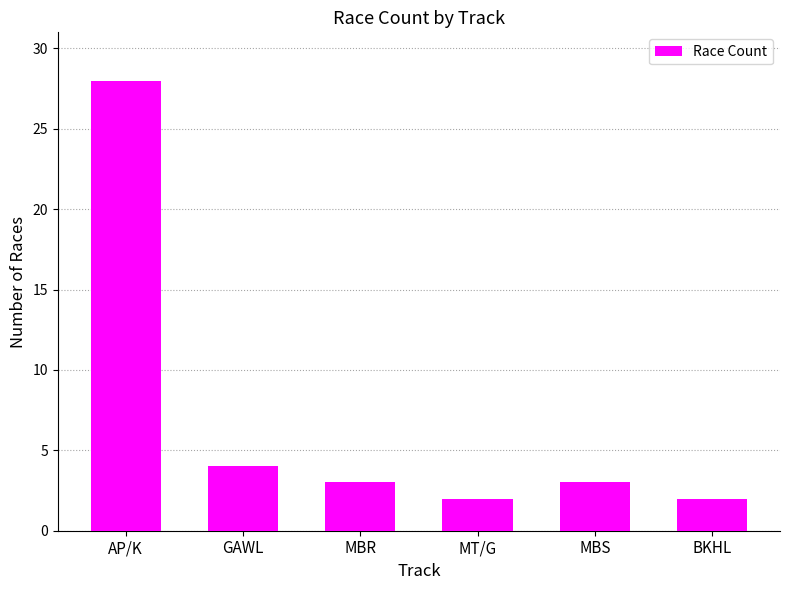

Reading left to right, list all the values displayed in this chart.

AP/K=28	GAWL=4	MBR=3	MT/G=2	MBS=3	BKHL=2